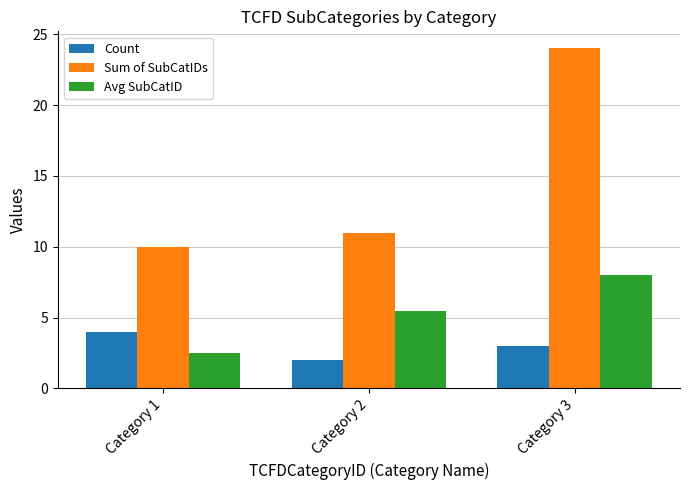

Rank the series by their maximum value, from highest to lowest.

Sum of SubCatIDs, Avg SubCatID, Count